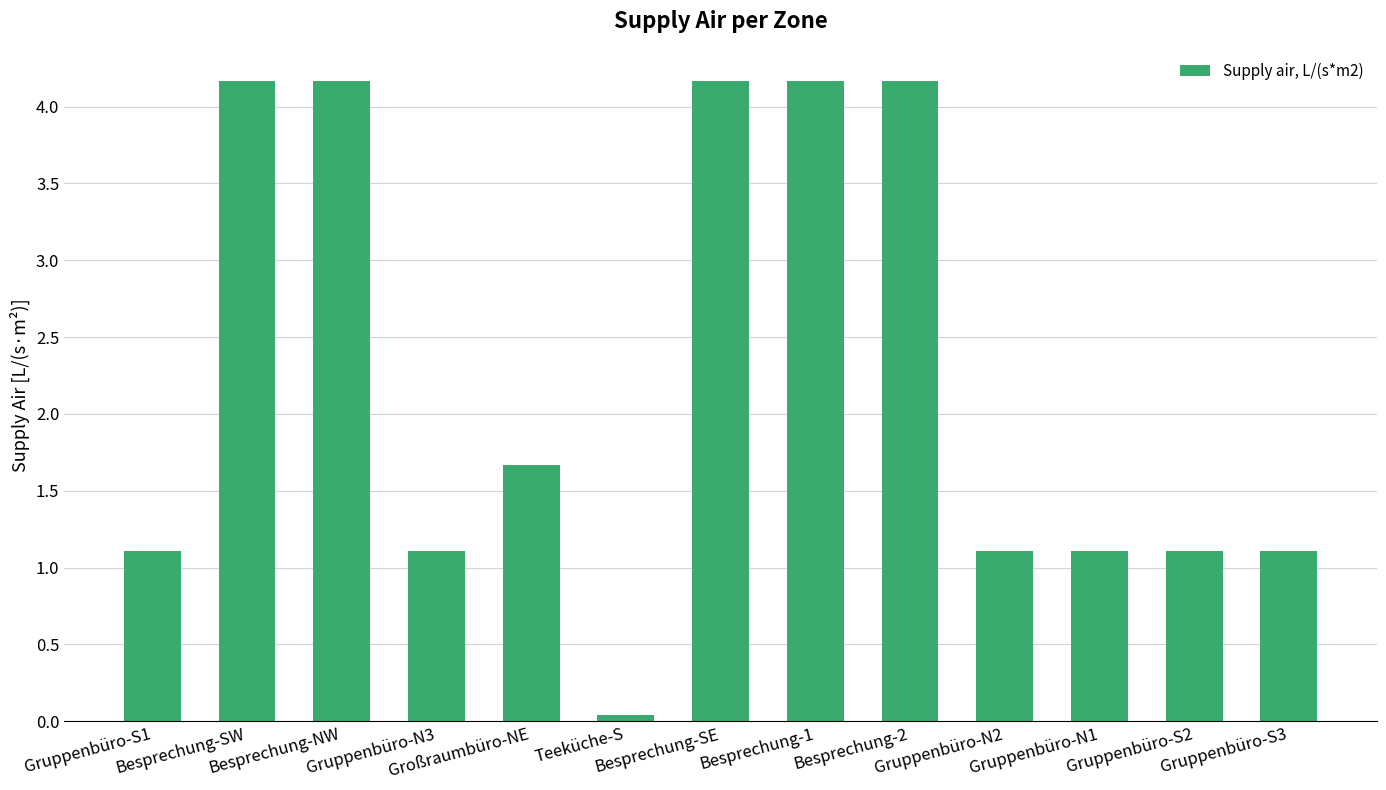

How many data points are less than 1?

1